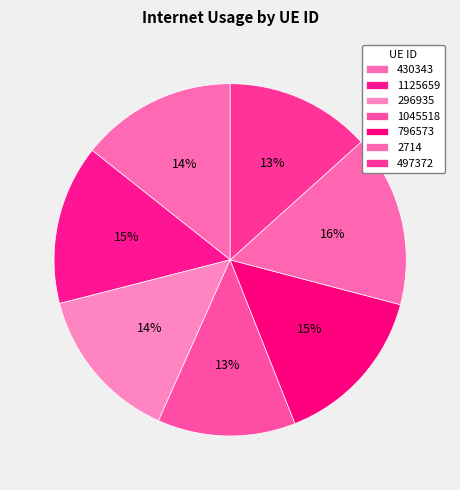

Is there a majority slice in this chart?

No